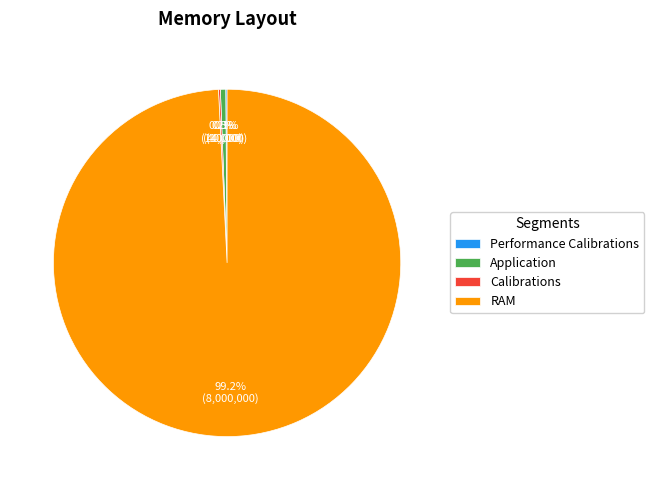

Which slice is the largest?

RAM